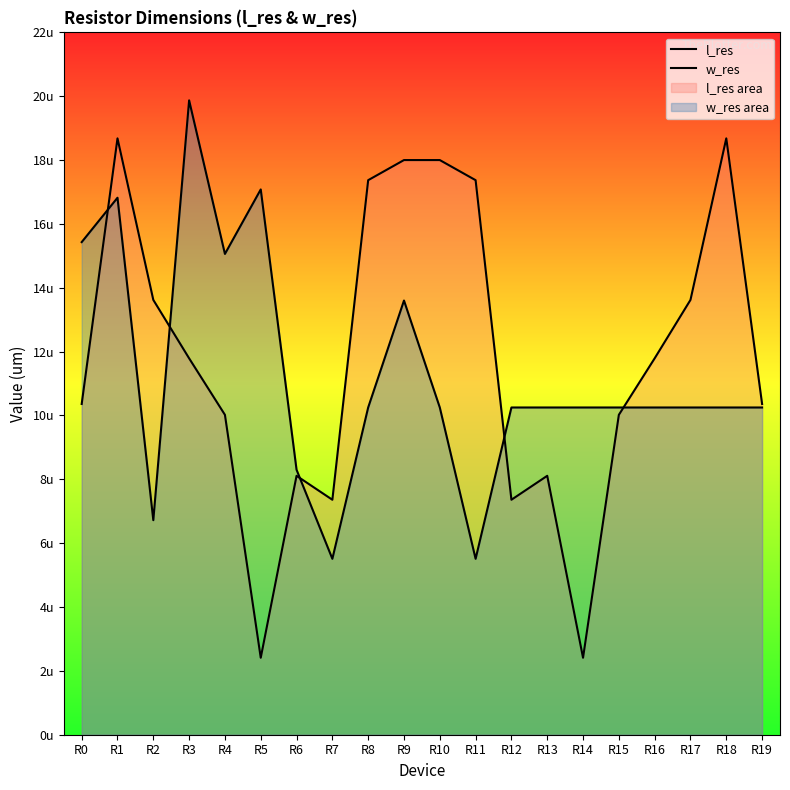

How many values in the l_res series are below 11?

10